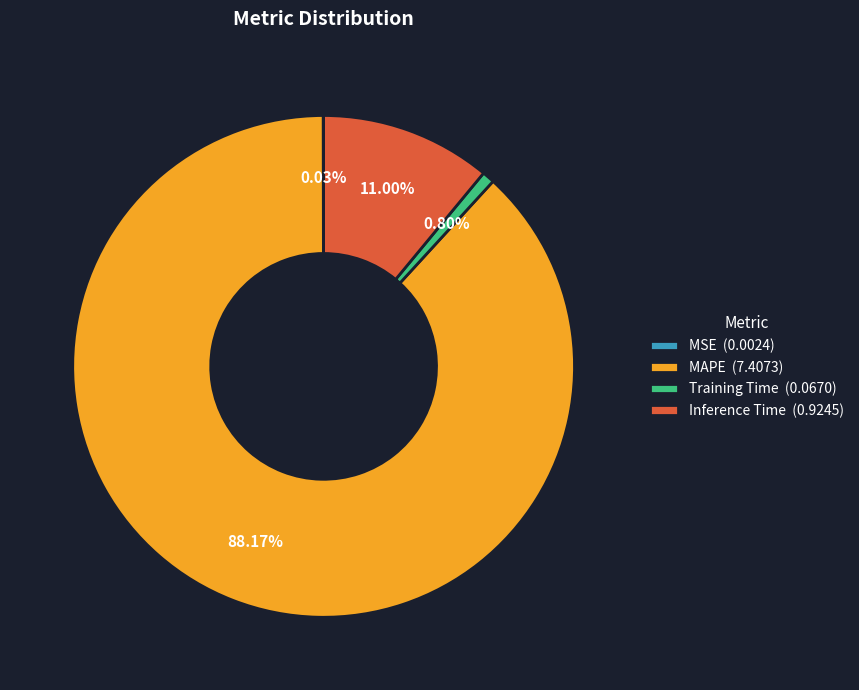

Between Training Time (0.0670) and Inference Time (0.9245), which is larger?

Inference Time (0.9245)